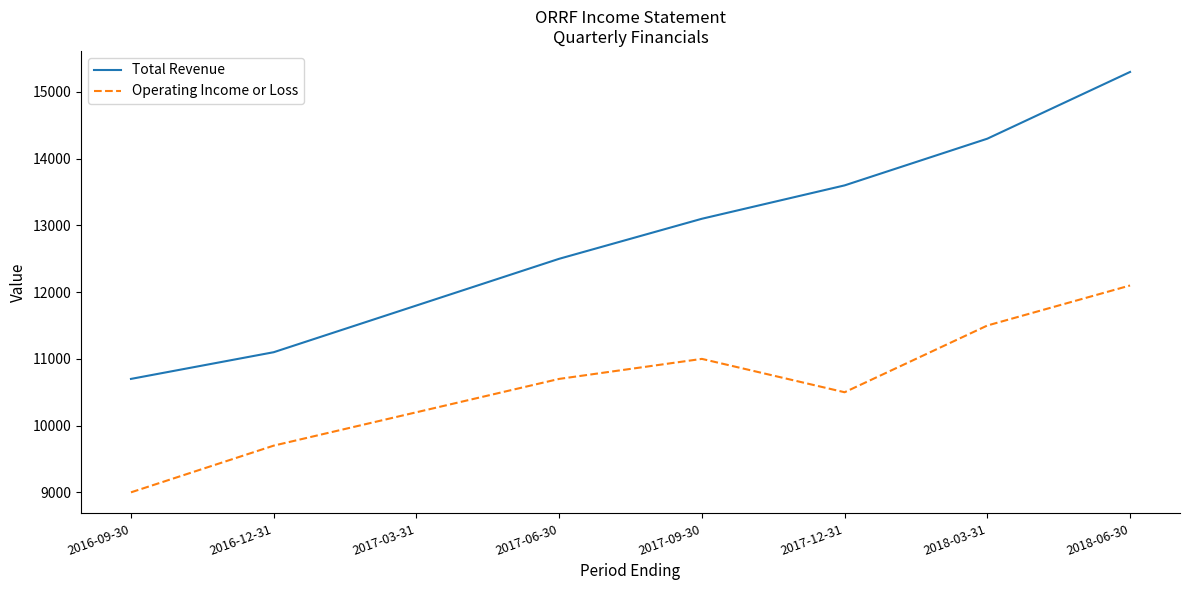

At which category is the sum across all series the highest?

2018-06-30